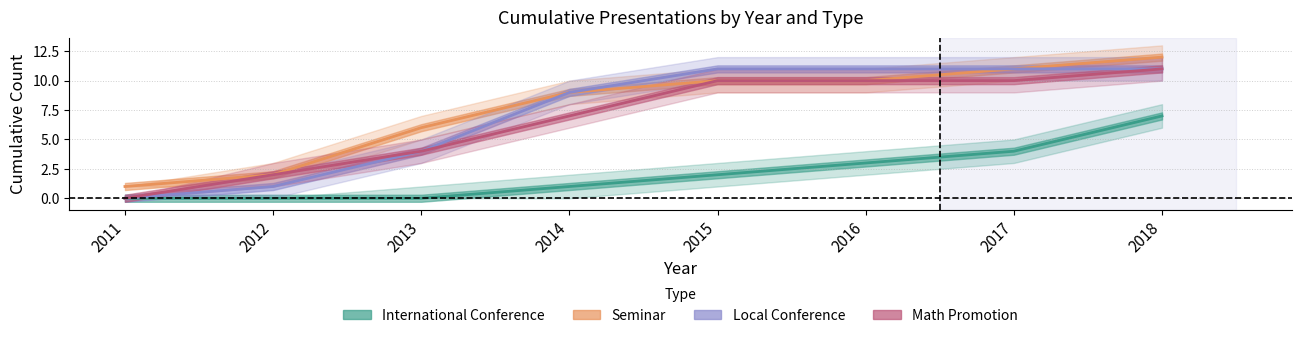

At which label does International Conference first exceed 2?

2016